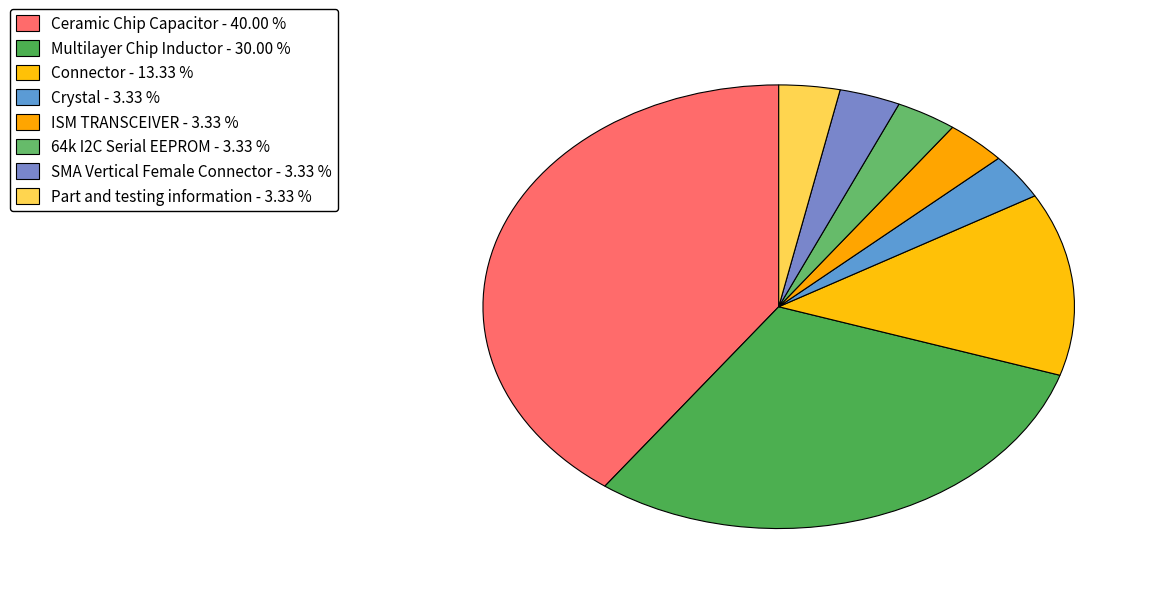

Count the number of slices in the pie.

8